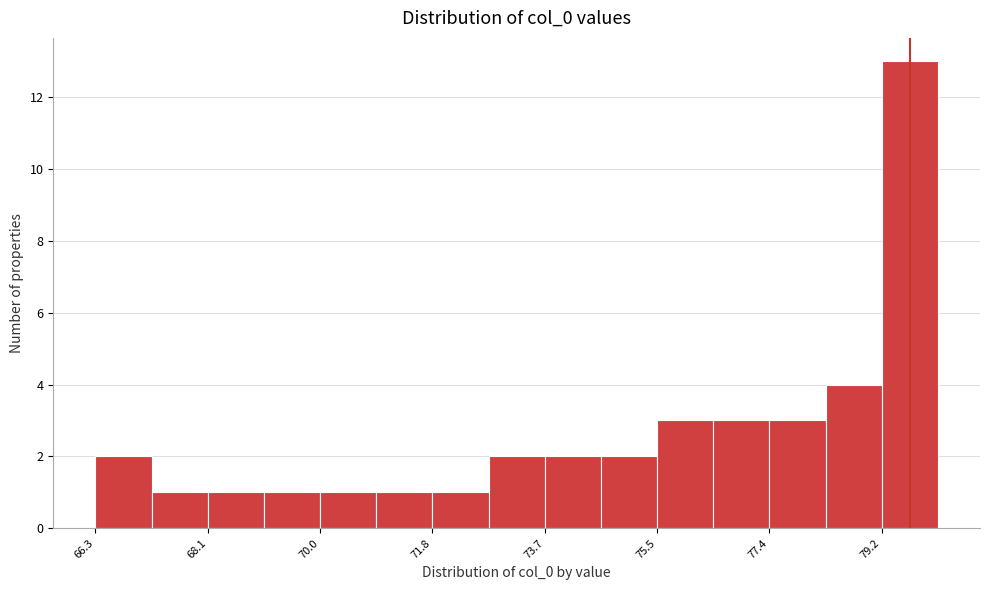

Reading left to right, transcribe this chart: for each bar, give the range it covers on the x-axis and its height. Neither the bar edges nor the heights are printed on the chart, so give them approximately, as read against the axes.

66.2 to 67.2: 2
67.2 to 68.2: 1
68.2 to 69.0: 1
69.0 to 70.0: 1
70.0 to 71.0: 1
71.0 to 71.8: 1
71.8 to 72.8: 1
72.8 to 73.6: 2
73.6 to 74.6: 2
74.6 to 75.6: 2
75.6 to 76.4: 3
76.4 to 77.4: 3
77.4 to 78.4: 3
78.4 to 79.2: 4
79.2 to 80.2: 13